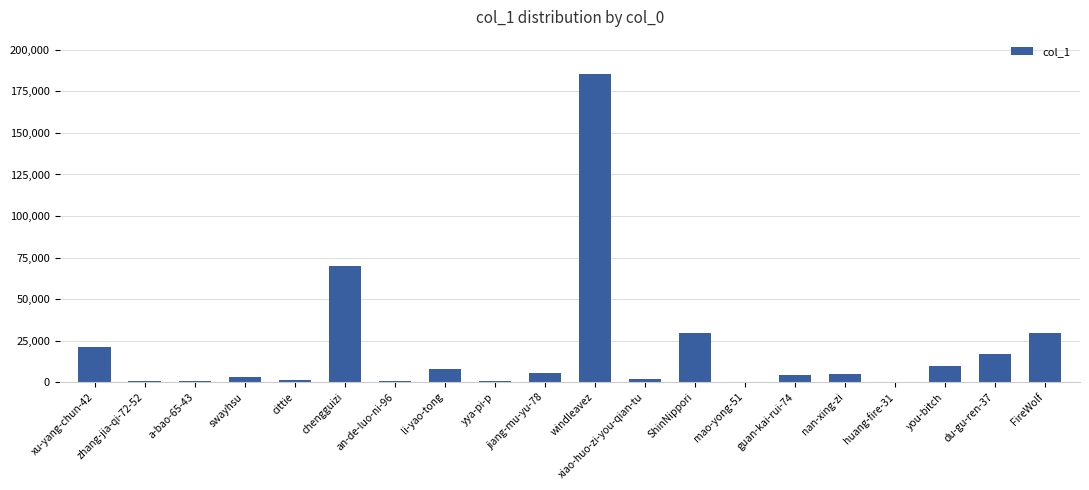

The value at li-yao-tong is 7834. True or false?

True